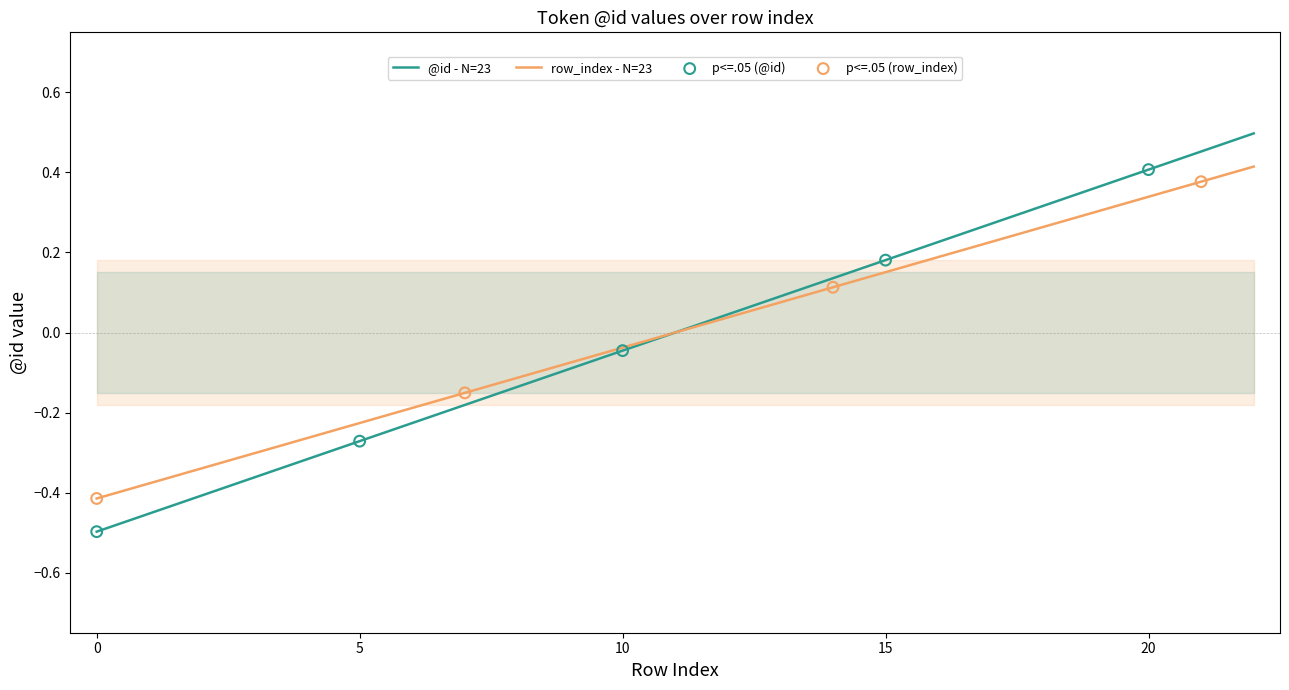

What are all the series names shown in the legend?

@id, row_index